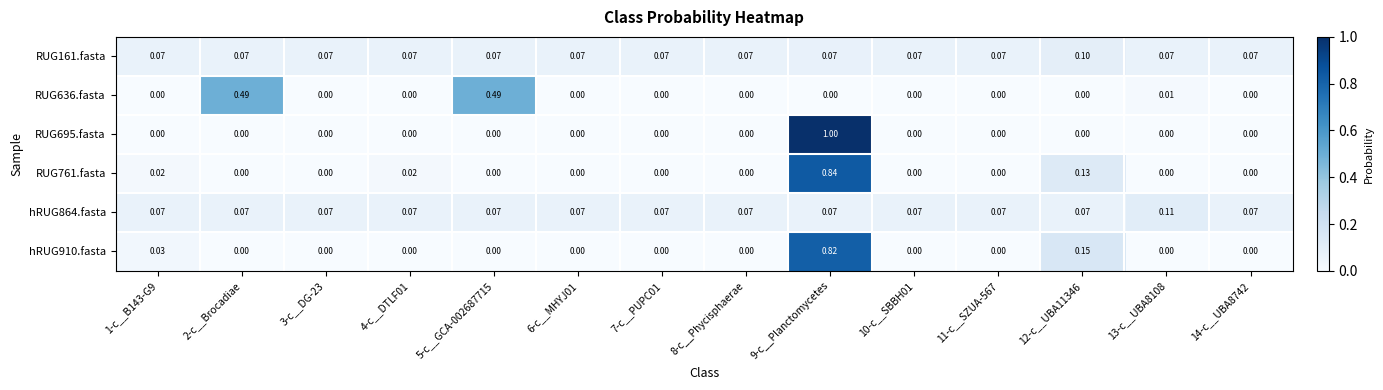

Is the value of RUG761.fasta at 7-c__PUPC01 greater than the value of hRUG864.fasta at 10-c__SBBH01?

No